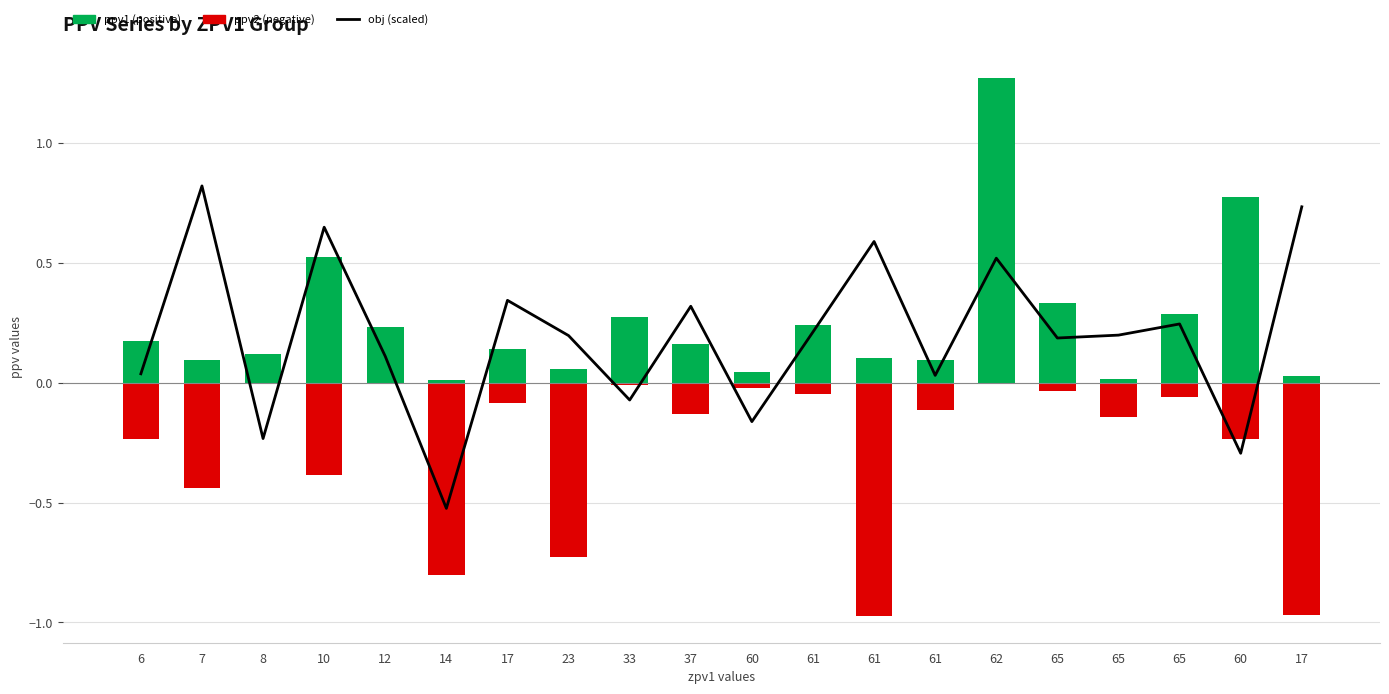

Where is ppv1 (positive) nearest to the value 0?

14